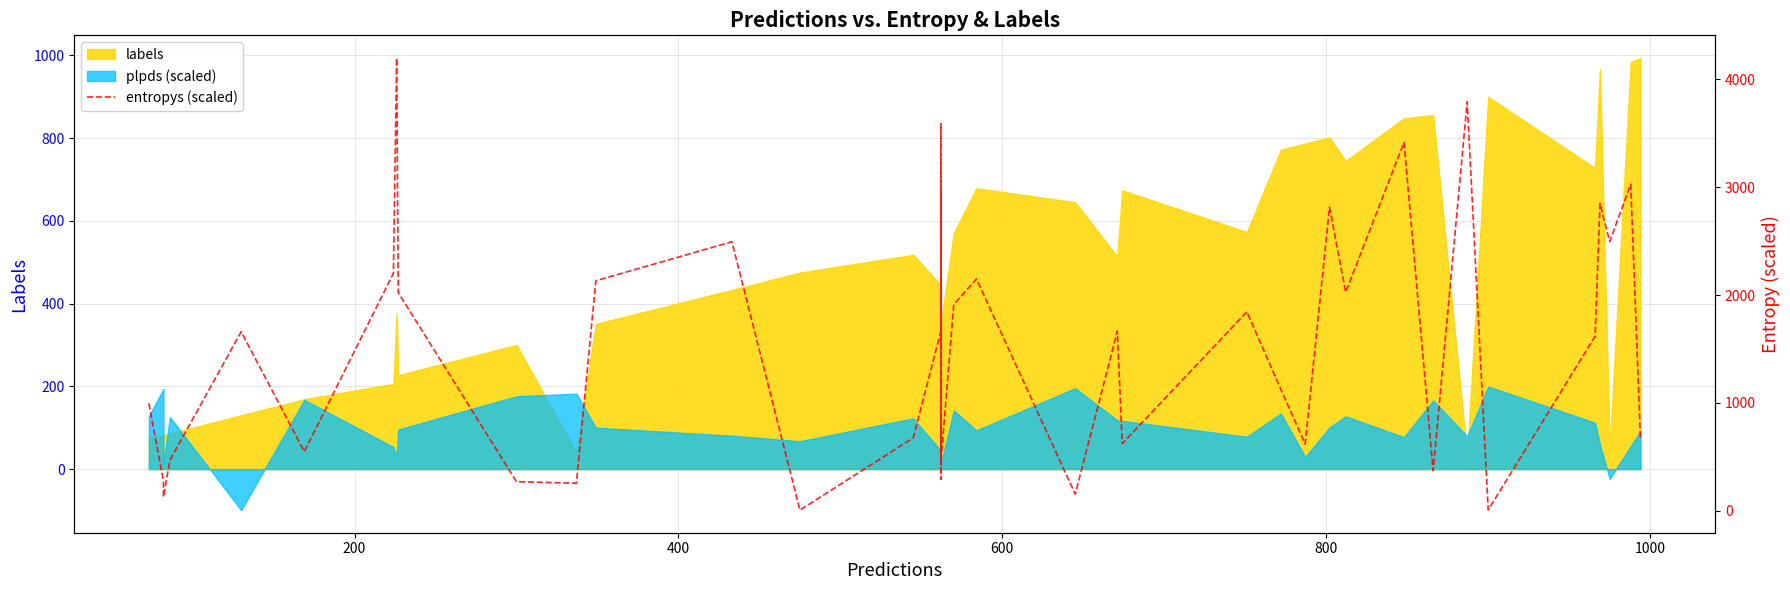

What is the value of the 6th point from the left?

547.9